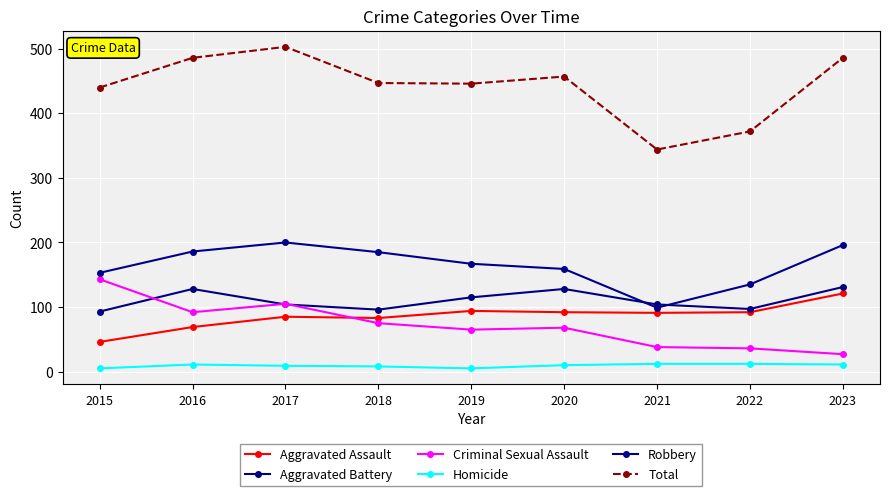

Does the chart have visible grid lines?

Yes